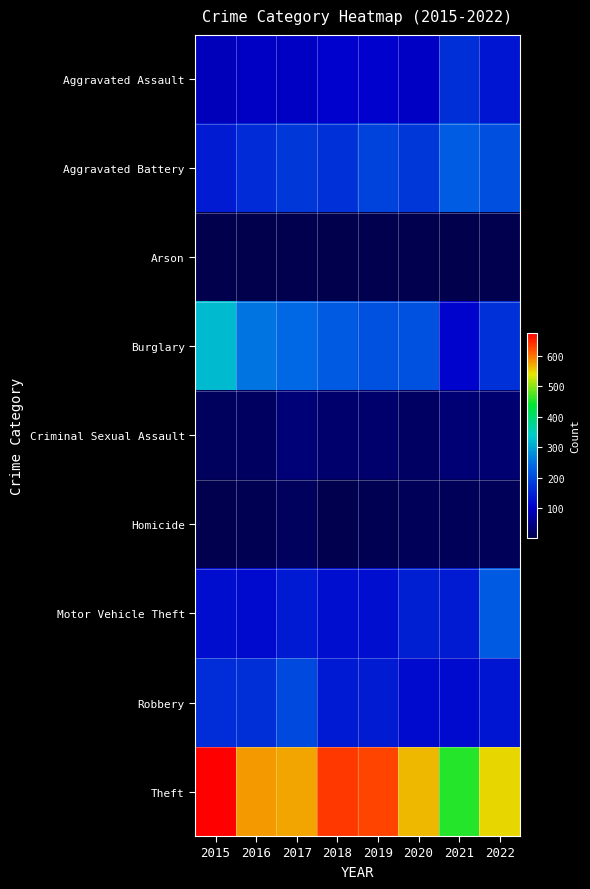

What is the difference between the highest and lowest values at 2018?

634